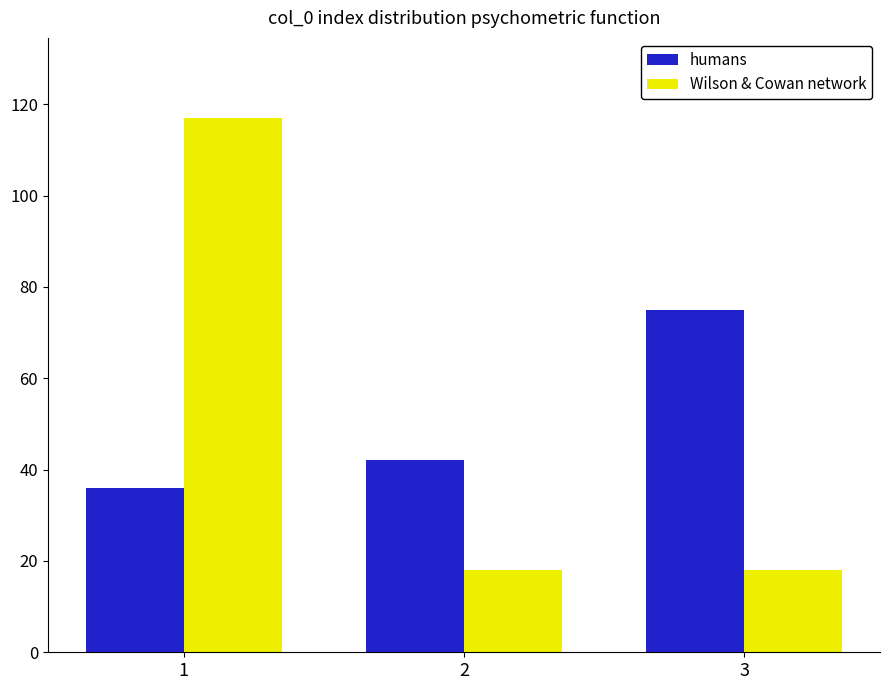

Is it true that humans equals 20 at 3?

False